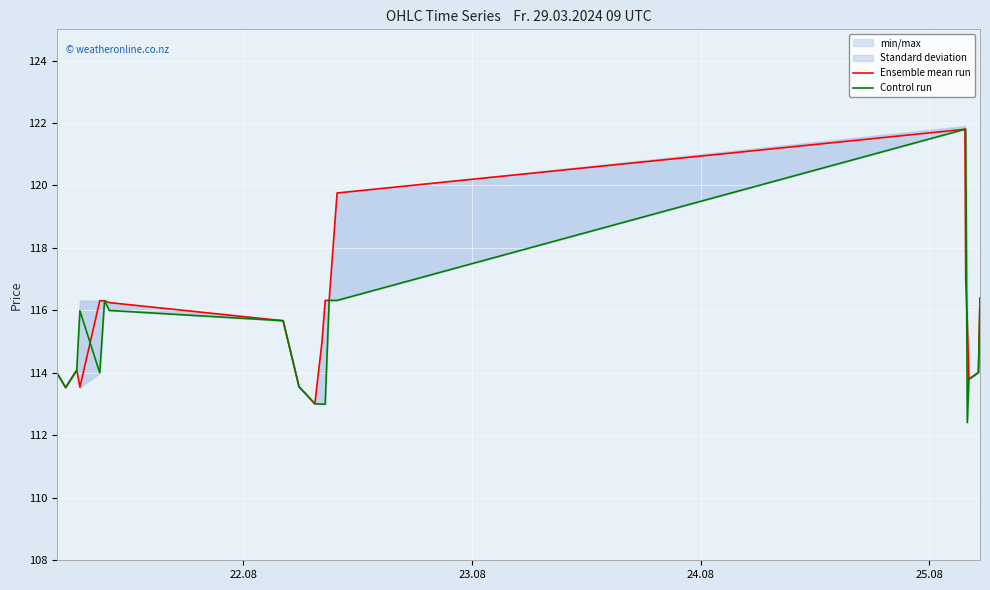

Which series has the largest range (max minus min)?

Control run